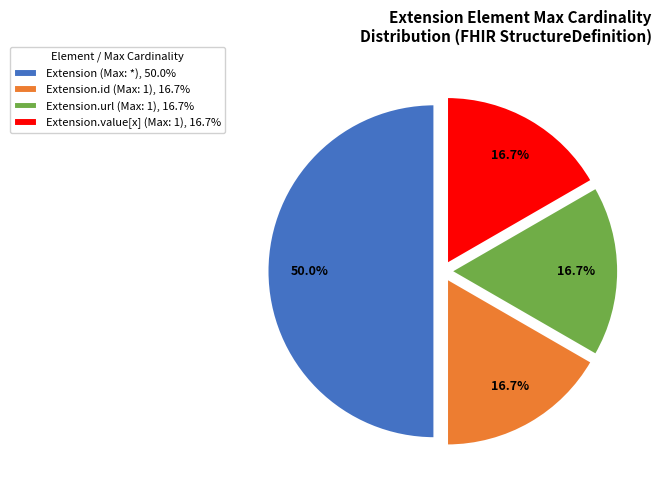

Count the number of slices in the pie.

4